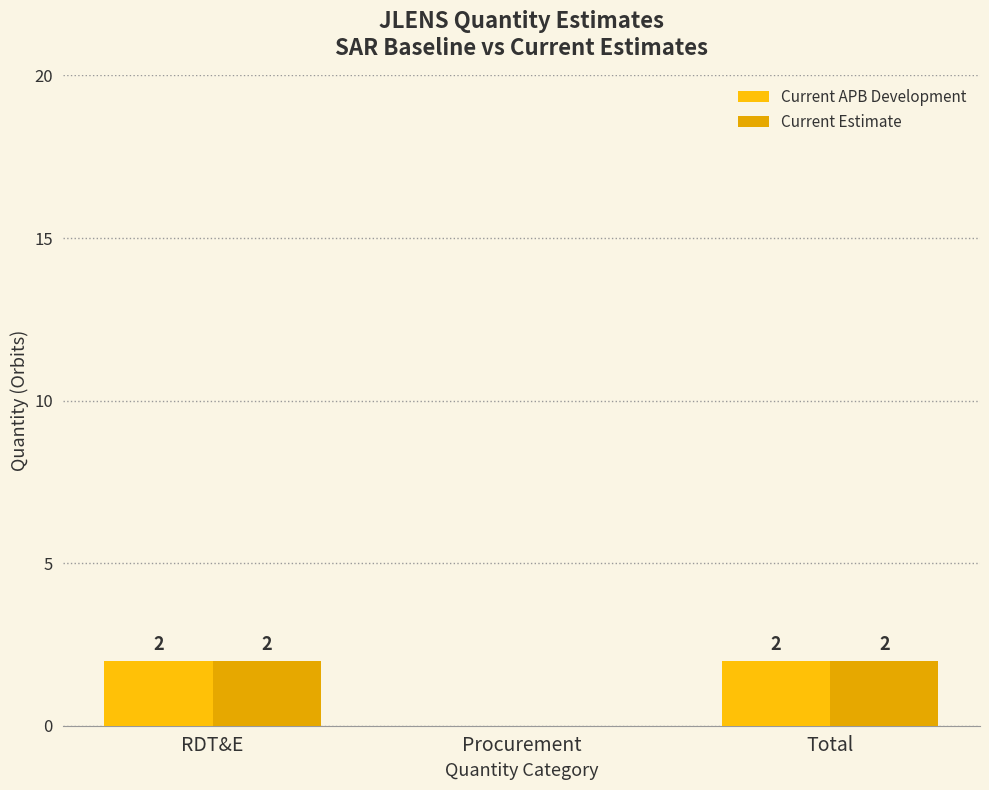

Is it true that Current APB Development equals 3 at Total?

False